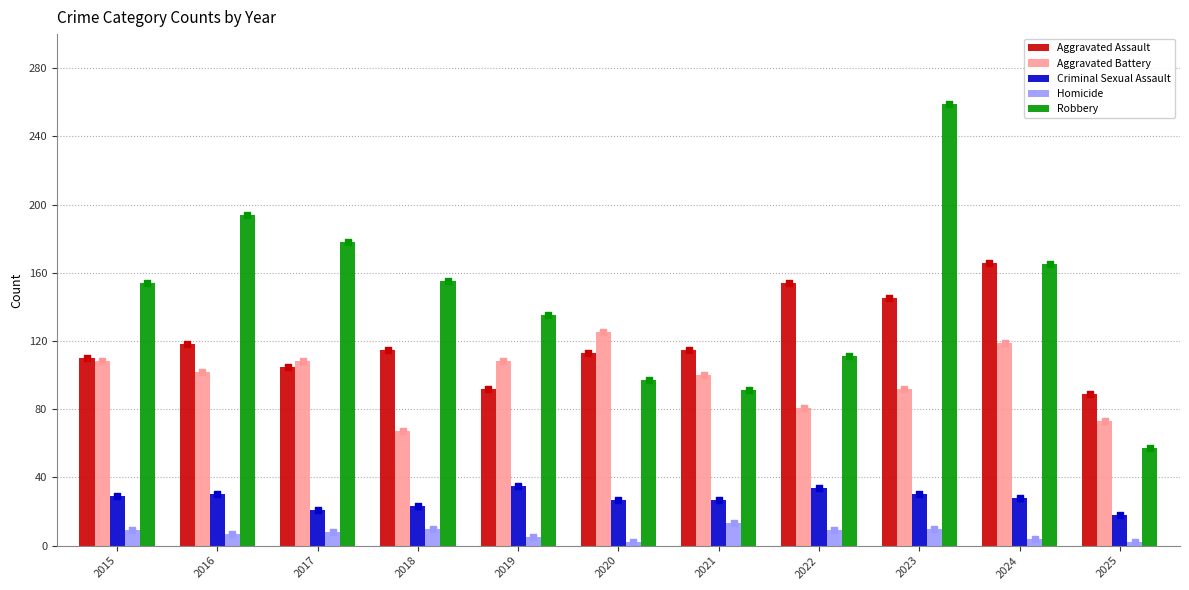

Which series has the largest total across all categories?

Robbery